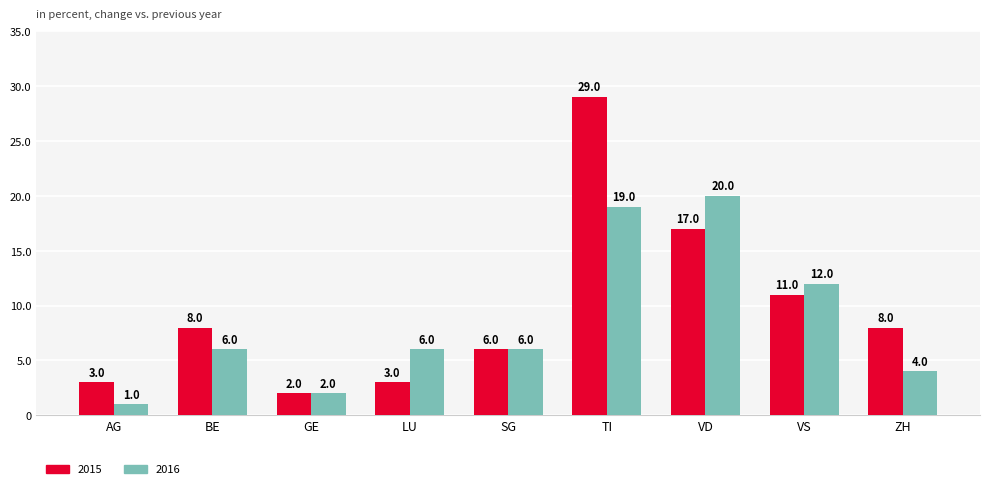

What is the average value of the 2015 series?

10